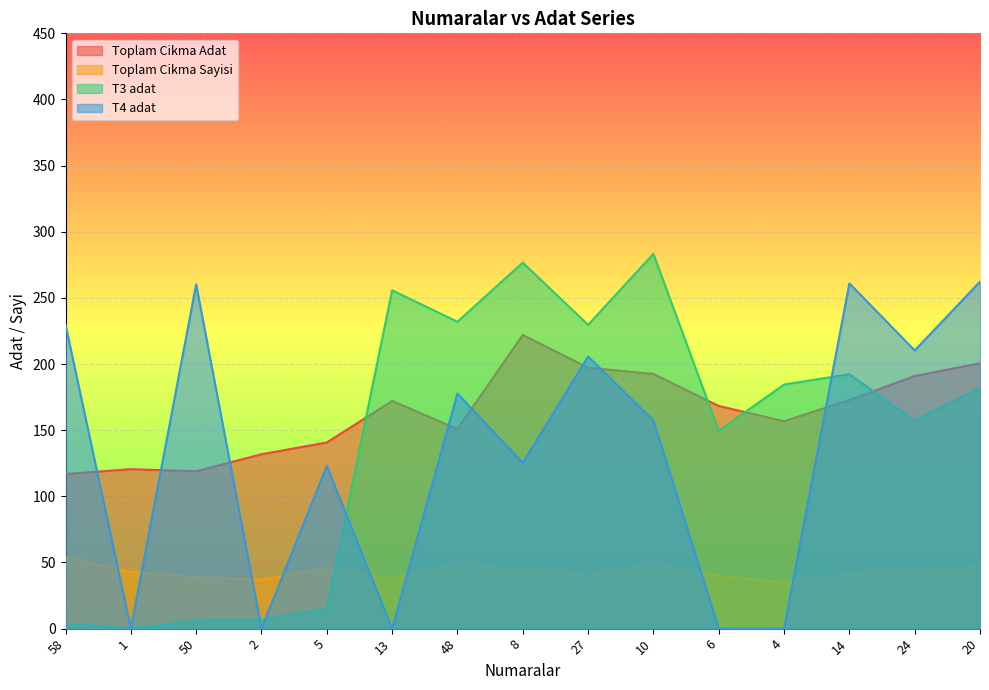

What is the label of the 10th point from the right?

13